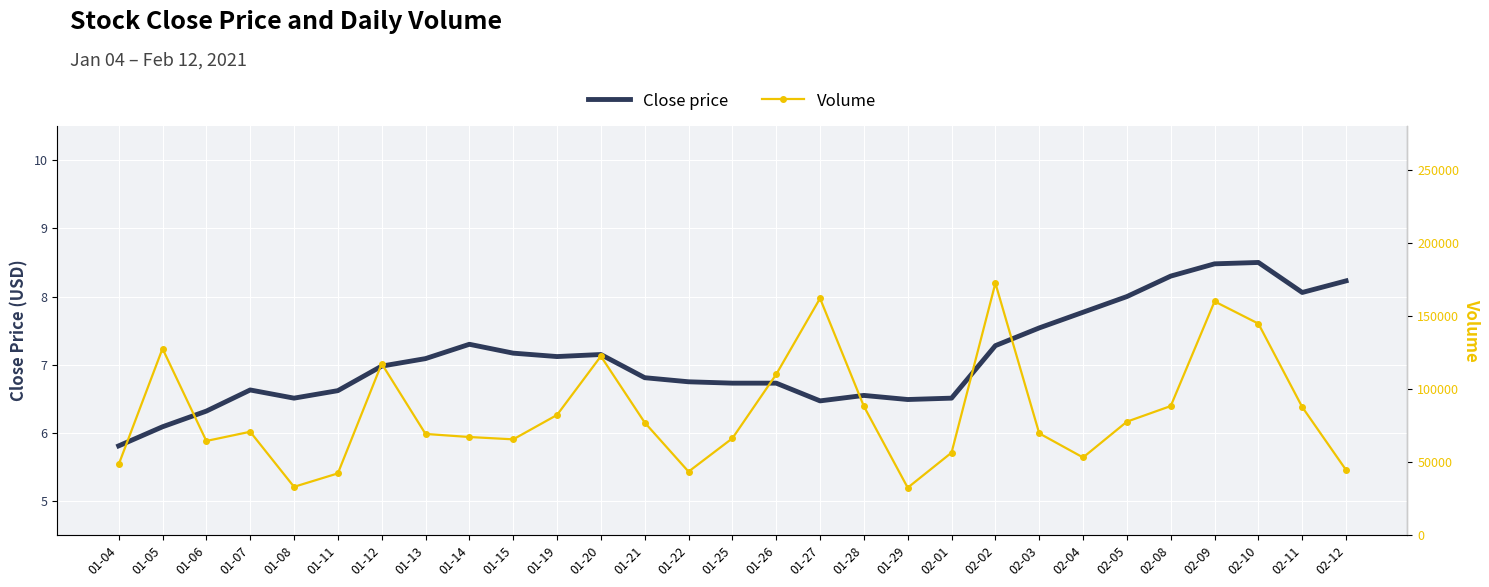

The value of Volume at 01-08 is 46764.9. True or false?

False